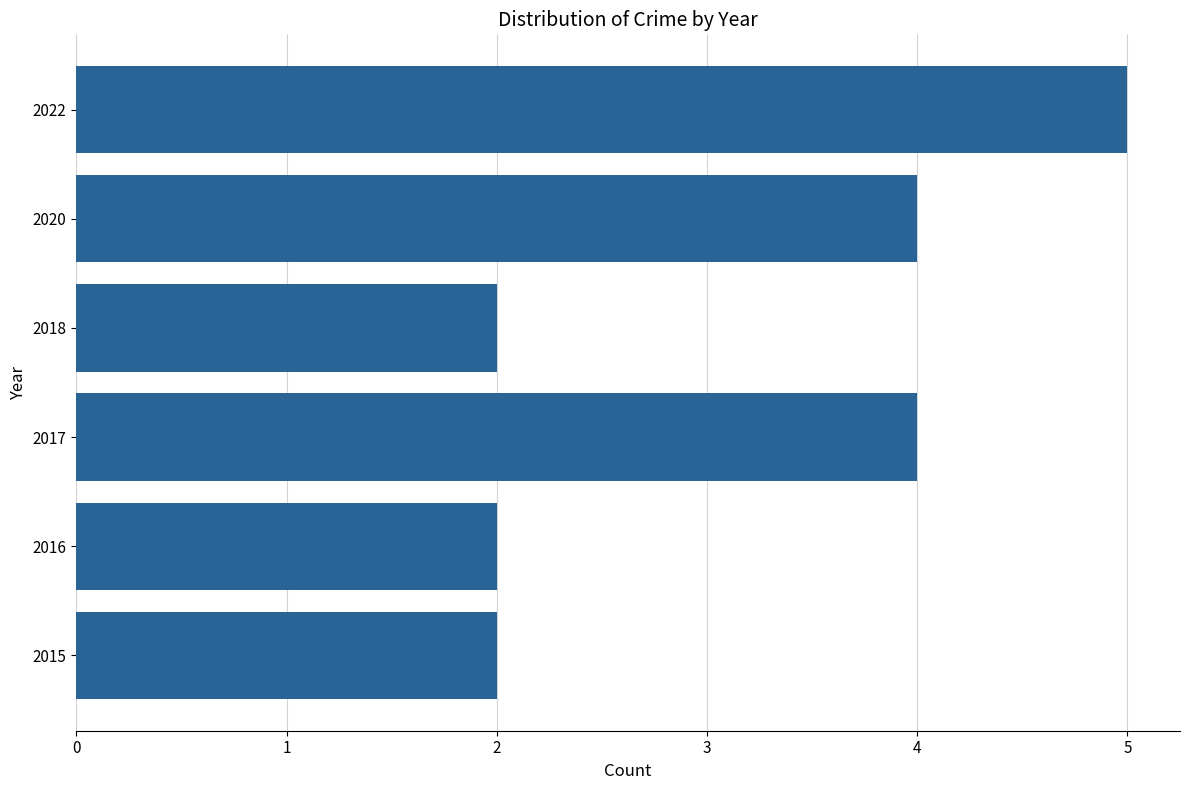

Is it true that the value at 2022 is 5?

True